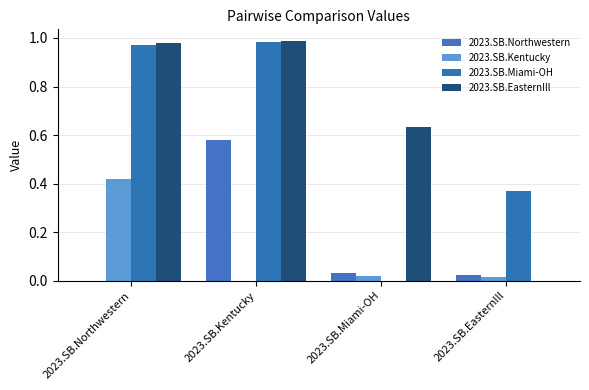

Are the bars grouped side by side (vs. stacked)?

Yes